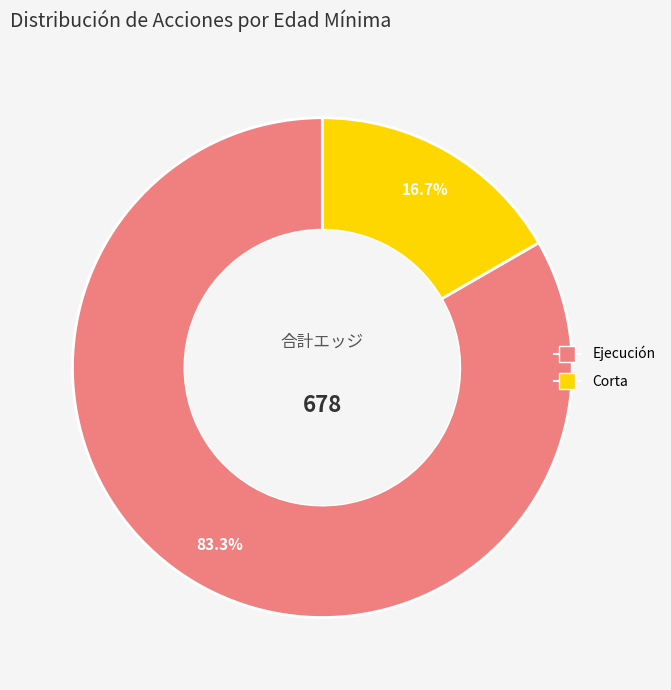

Is there any slice that represents more than half of the pie?

Yes